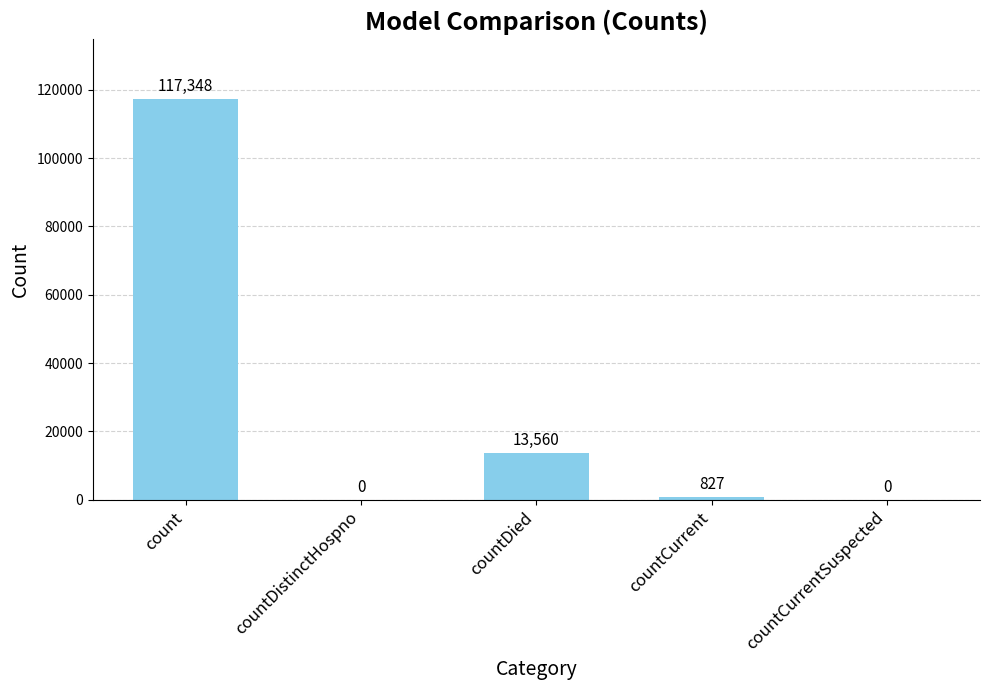

Between countCurrentSuspected and countDied, which is larger?

countDied